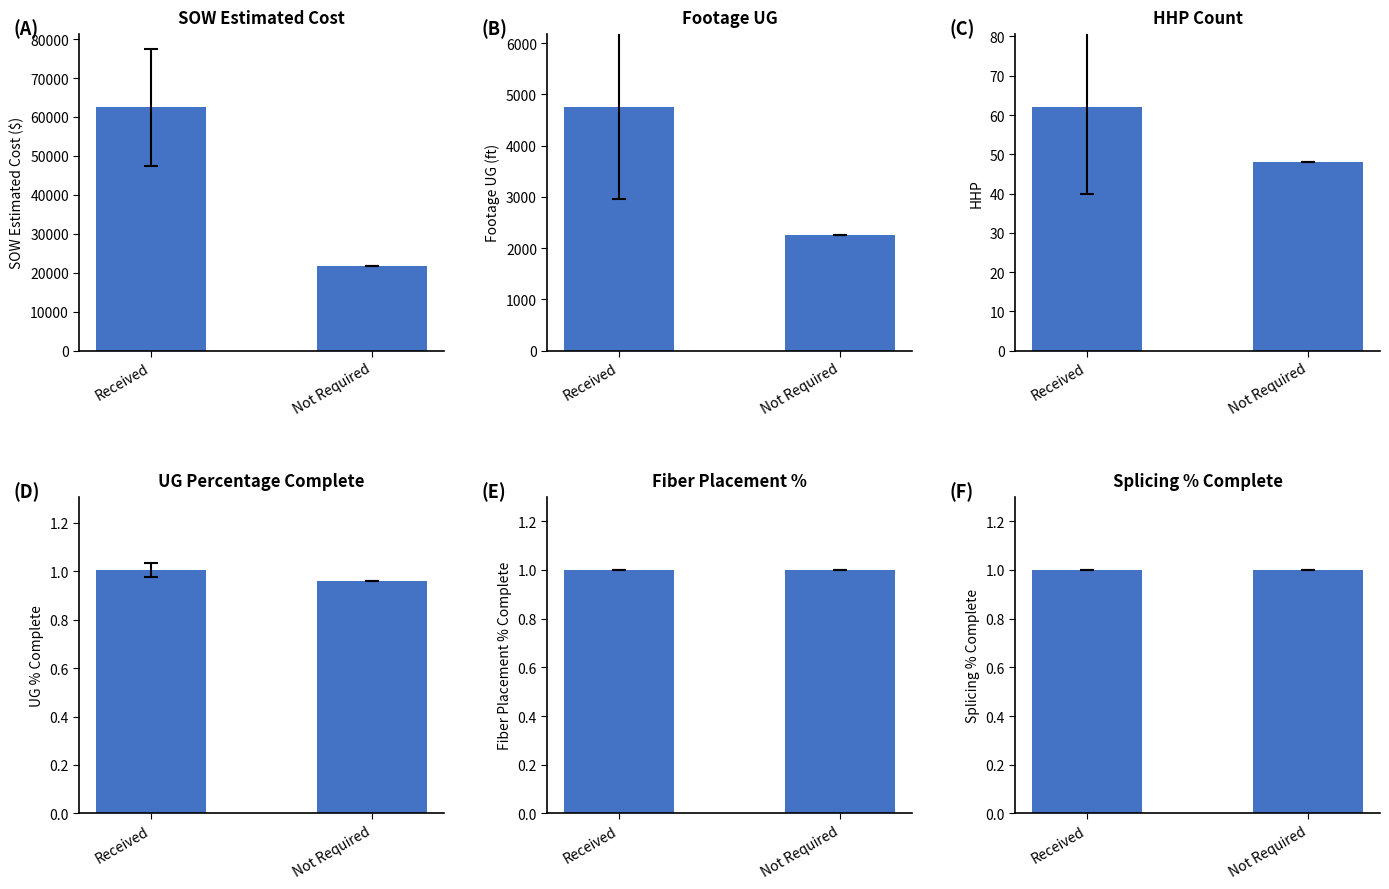

What is the label of the 2nd bar from the left?

Not Required